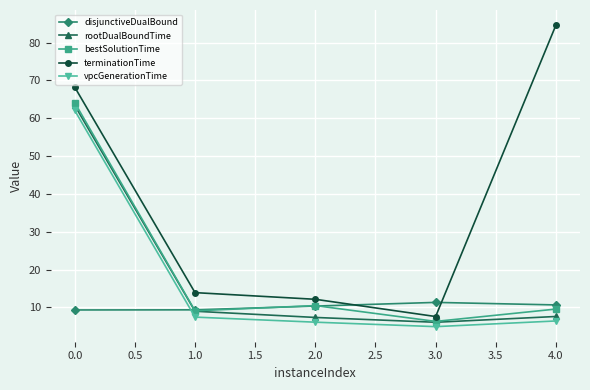

What is the label of the 3rd point from the left?

2.0